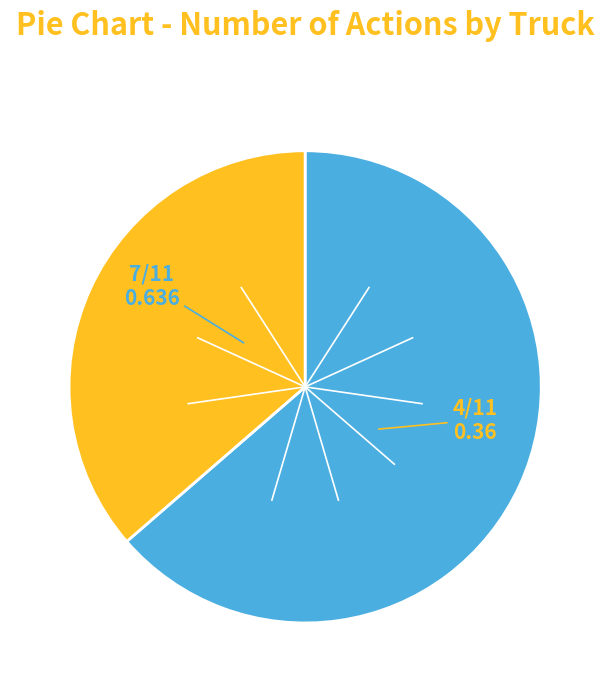

Does any single category account for the majority?

Yes